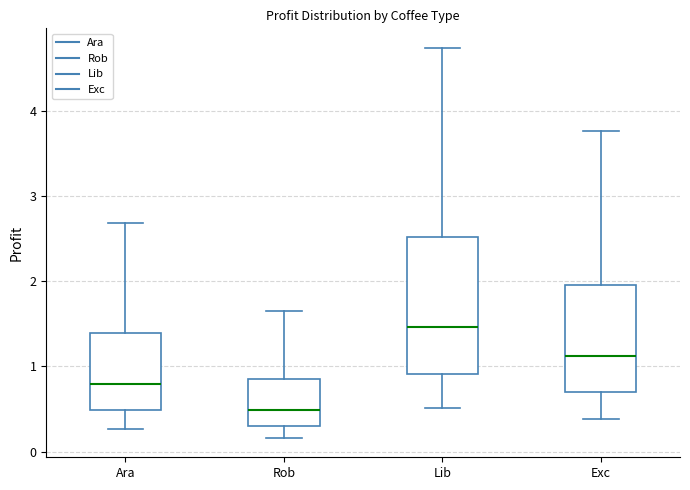

Comparing the boxes themselves (not the whiskers), which one is the tallest?

Lib